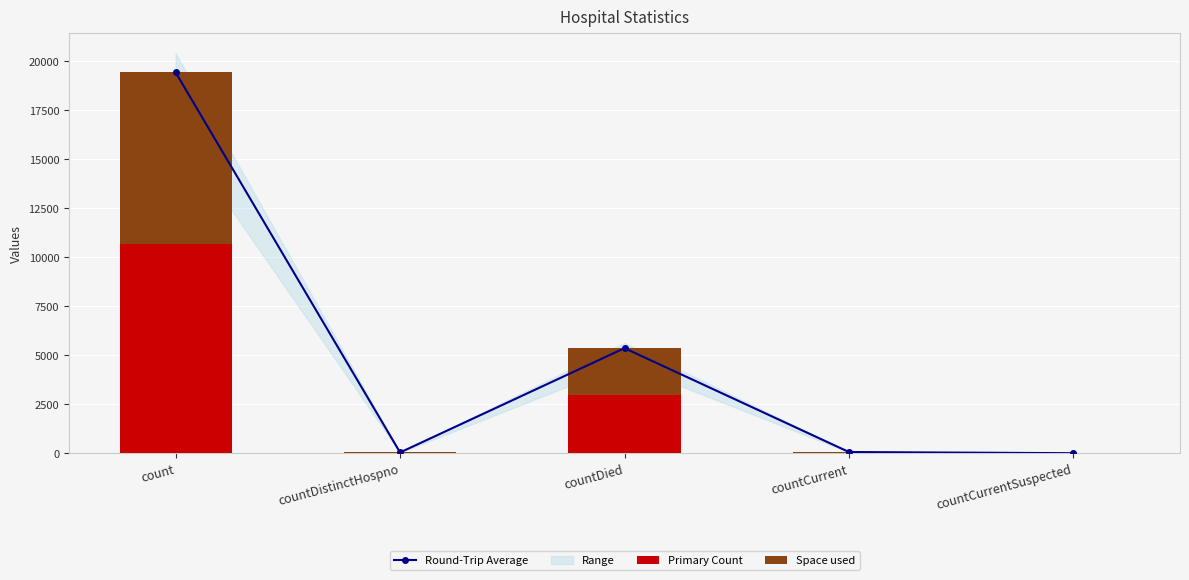

At which label is Round-Trip Average closest to 9710?

countDied